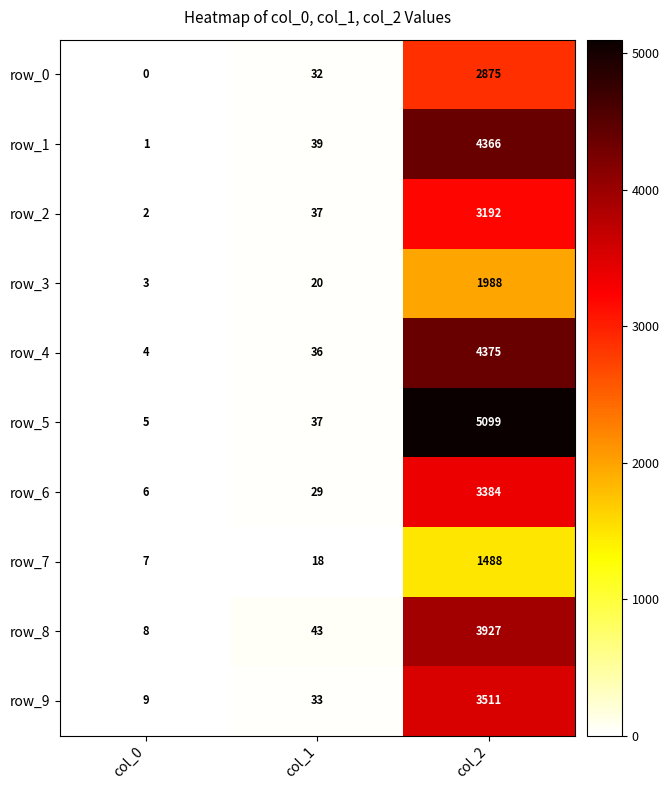

Which series has the widest spread of values?

row_5